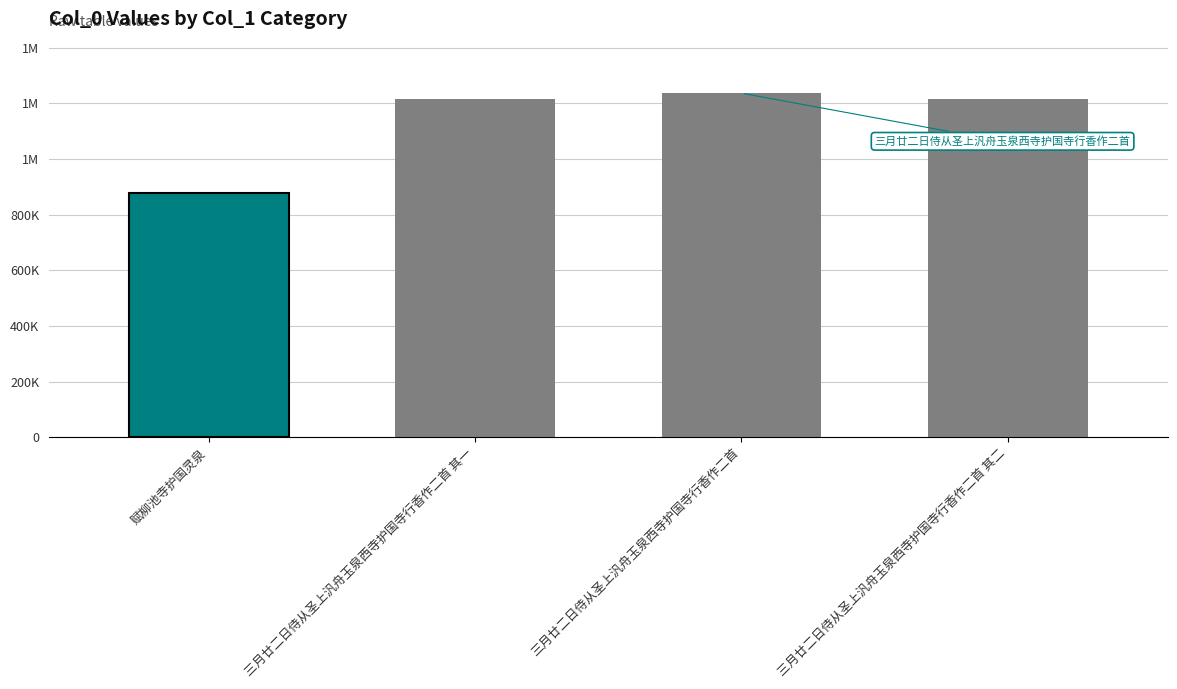

What is the label of the 1st bar from the right?

三月廿二日侍从圣上汎舟玉泉西寺护国寺行香作二首 其二